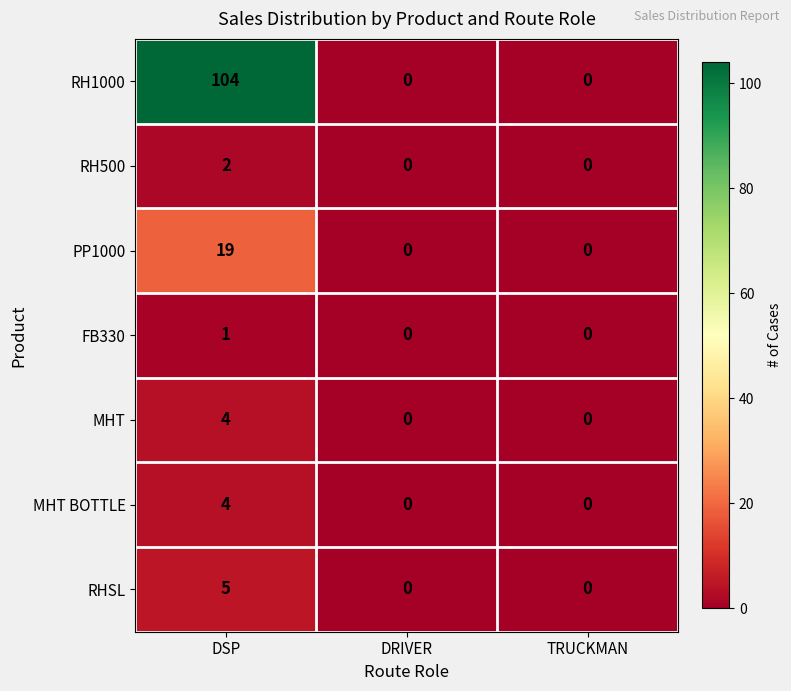

What is the difference between the maximum and minimum values in the RH1000 series?

104